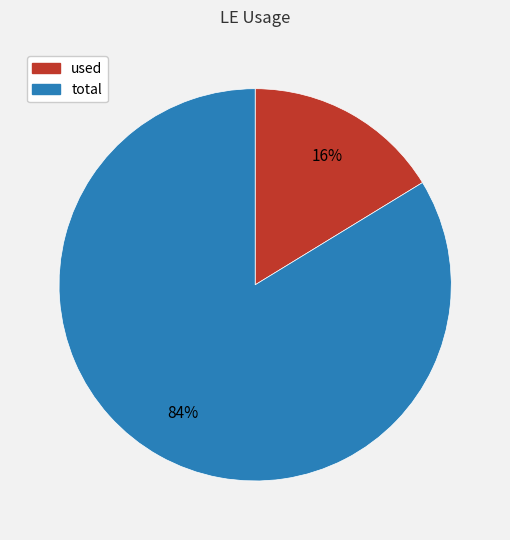

To the nearest percent, what is the combined percentage of used and total?

100%